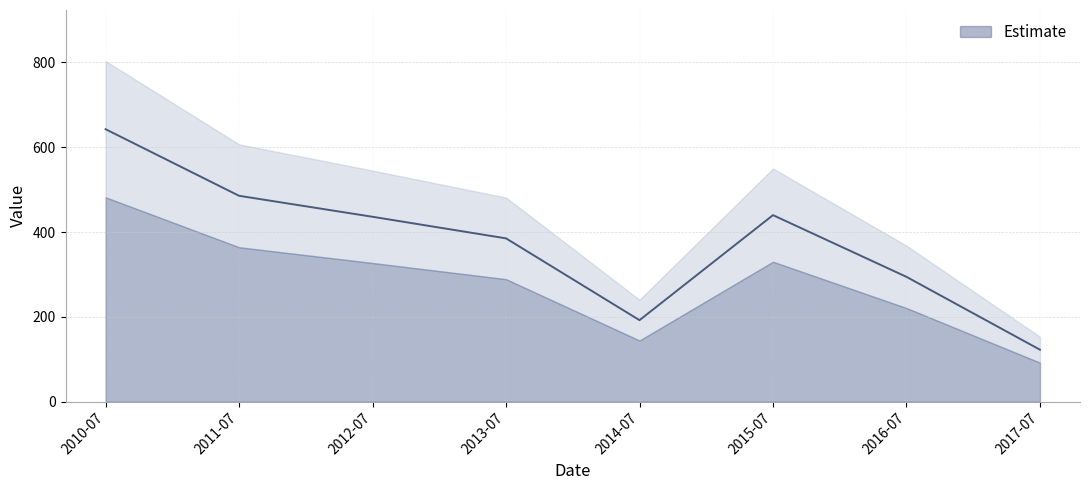

Reading left to right, extract all data points from this chart.

642.6	485.5	436.0	385.1	192.2	439.9	294.3	122.5